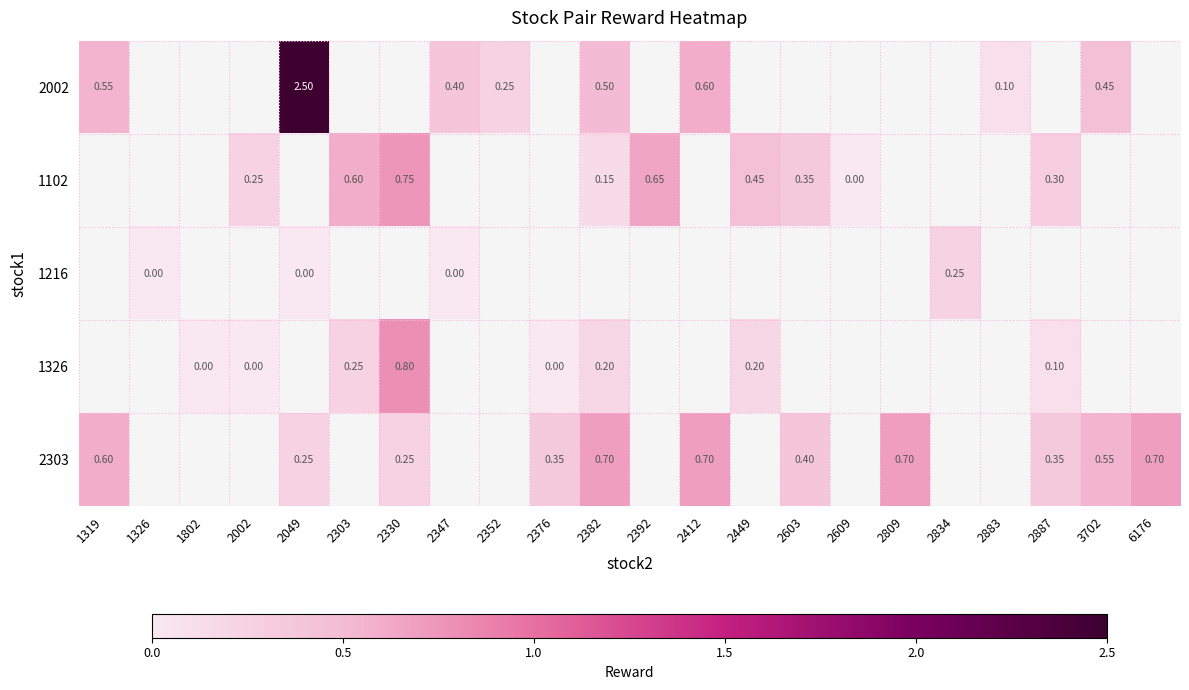

At which category does the chart reach its minimum across all series?

2609